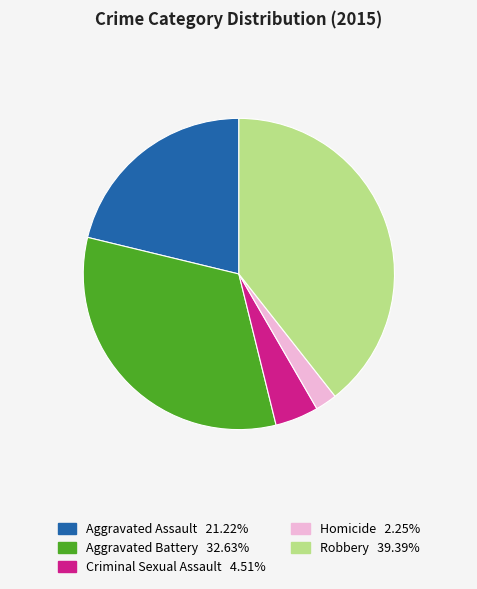

What is the largest slice in the pie chart?

Robbery